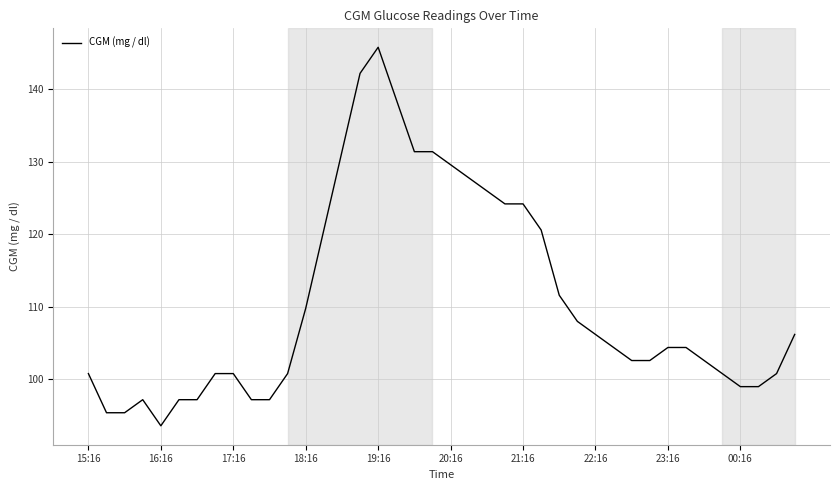

What is the difference between the maximum and minimum values?

52.2